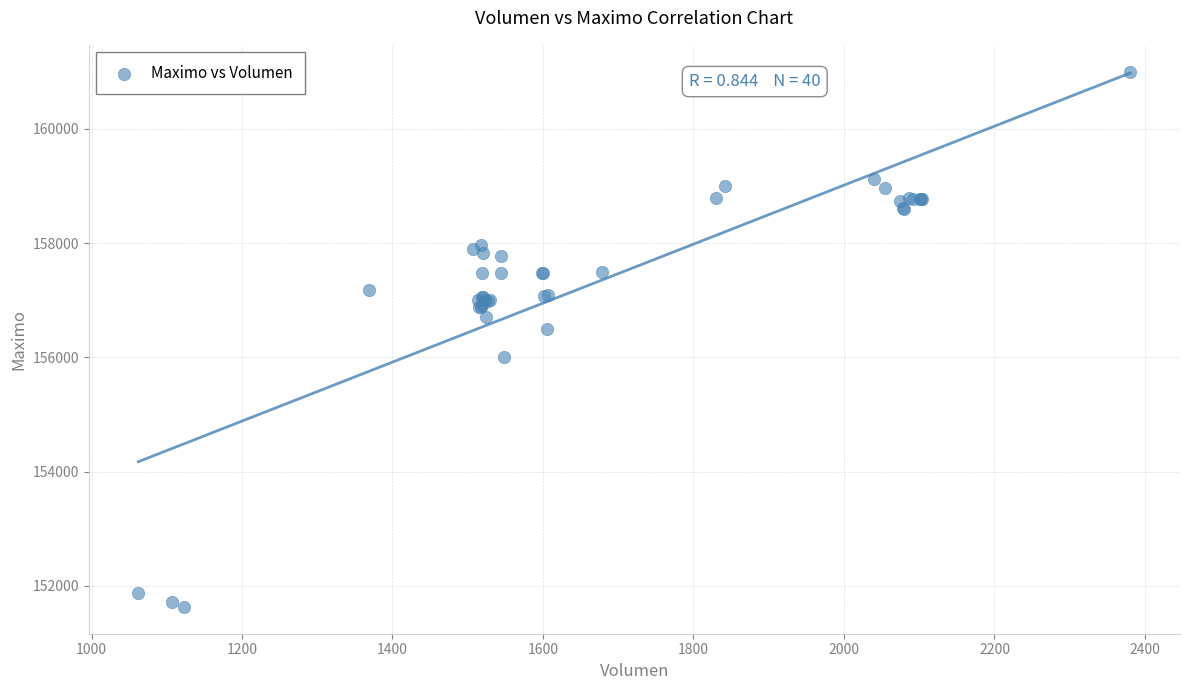

What Y value in the scatter plot is closest to 156316?

156500